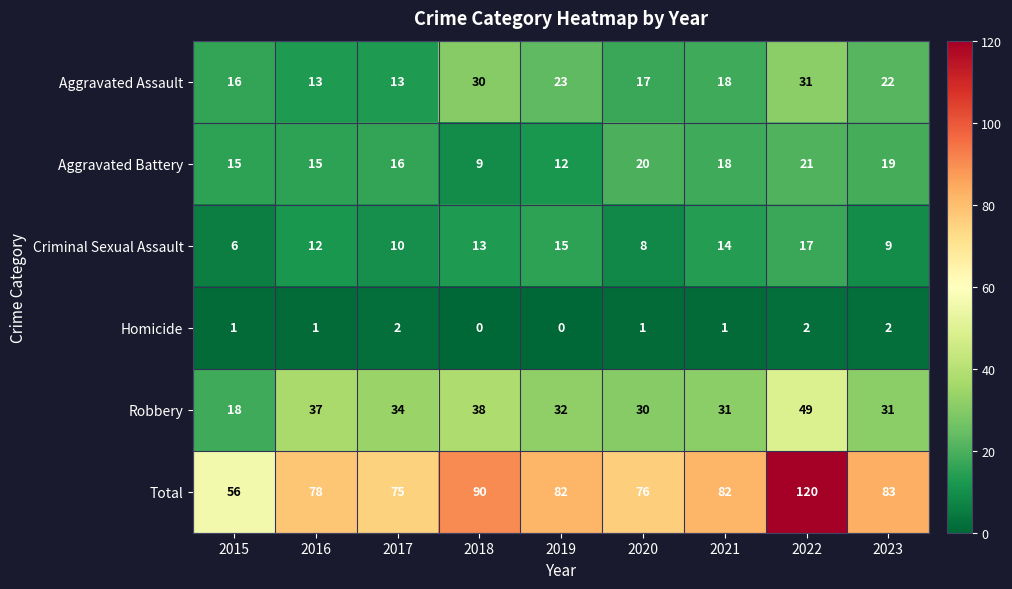

Read the Total value at 2019.

82